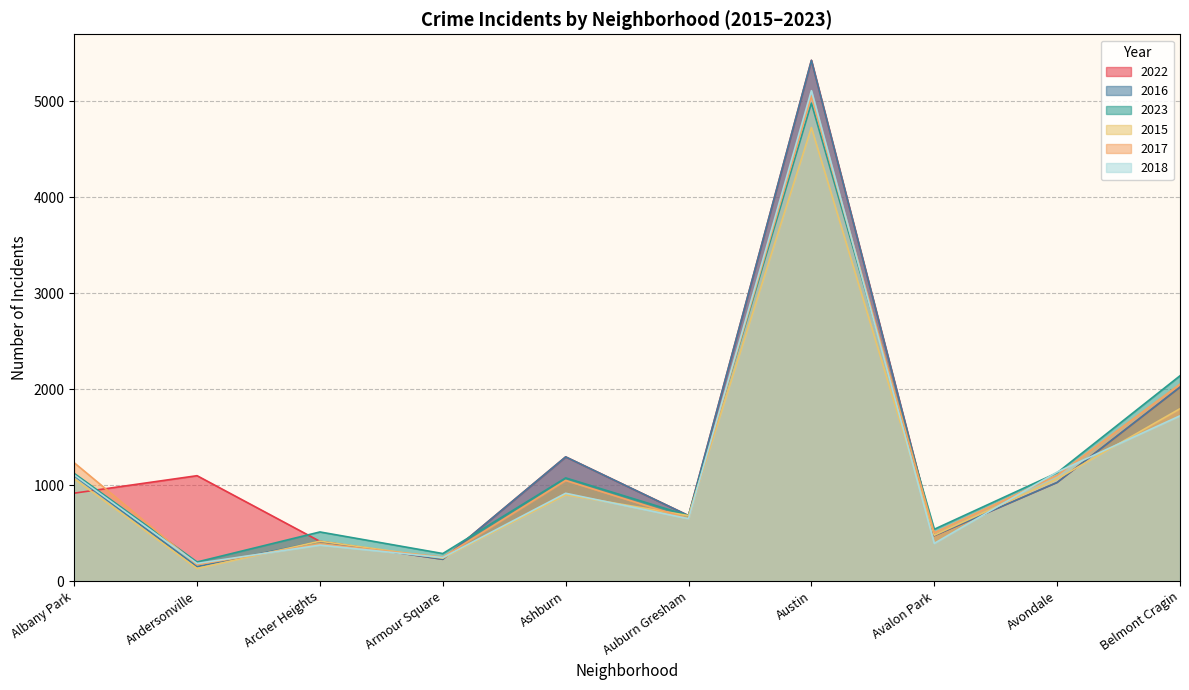

Which has a higher value, Avalon Park or Armour Square?

Avalon Park